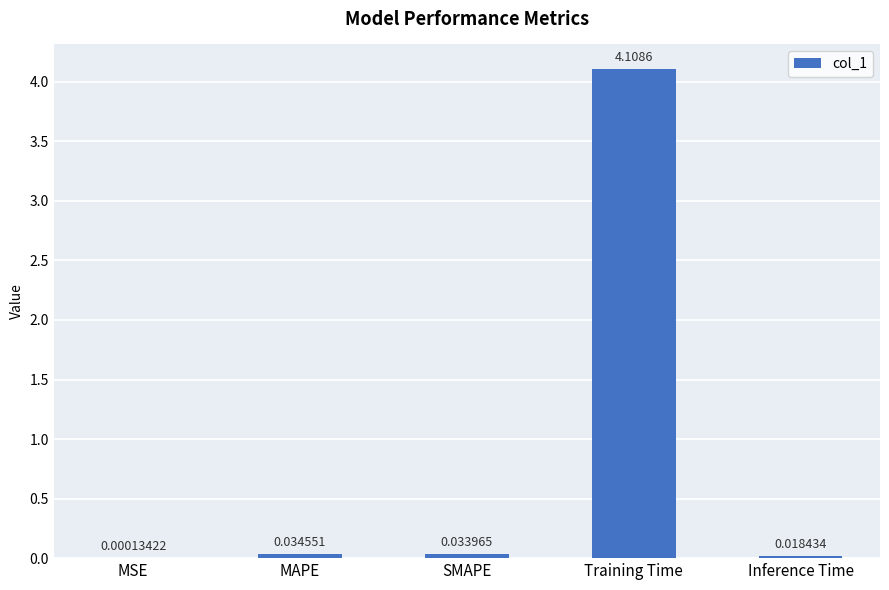

Where is the data nearest to the value 2?

MAPE